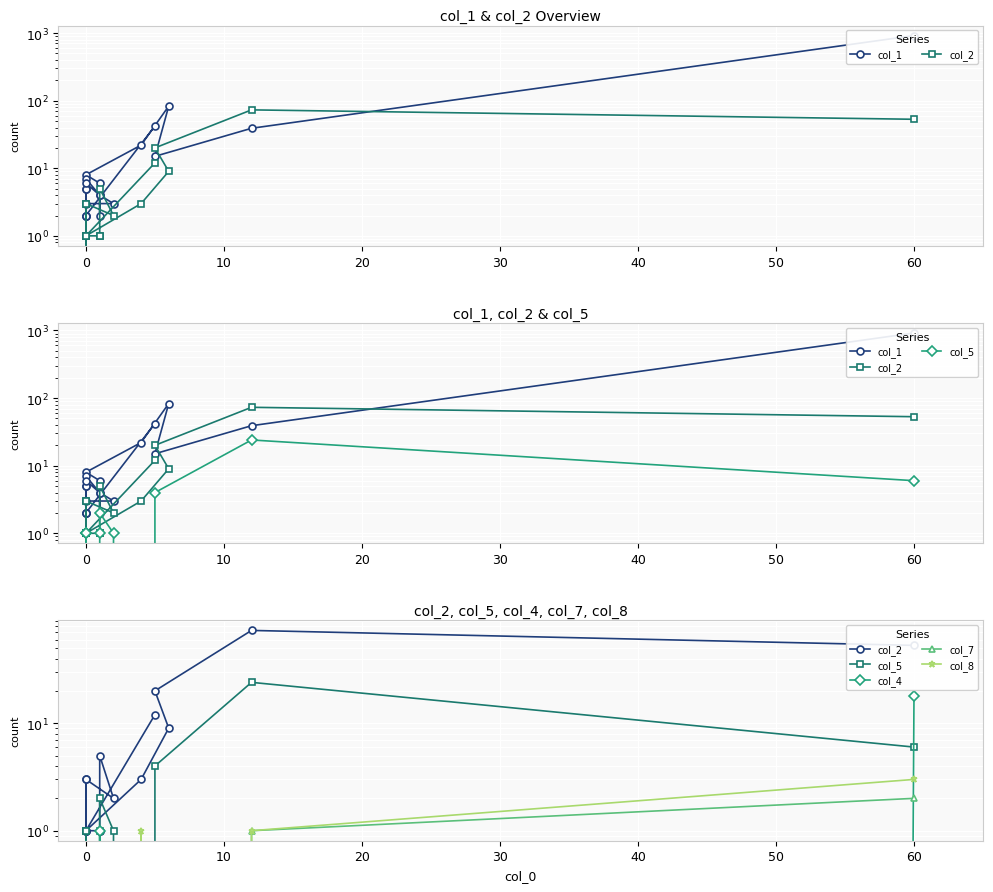

Reading left to right, what are all the values shown in this chart?

col_1: 917	39	15	83	22	8	6	2	4	3	3	5	5	7	4	6	2	2	2	42
col_2: 53	73	20	9	3	1	1	1	5	2	3	0	3	0	0	0	1	0	1	12
col_5: 6	24	4	0	0	1	0	1	2	1	0	0	1	0	0	1	0	0	0	0
col_4: 18	0	0	0	0	0	0	0	1	0	0	0	0	0	0	0	0	0	0	0
col_7: 2	1	0	0	0	0	0	0	0	0	0	0	0	0	0	0	0	0	0	0
col_8: 3	1	0	0	1	0	0	0	0	0	0	0	0	0	0	0	0	0	0	0